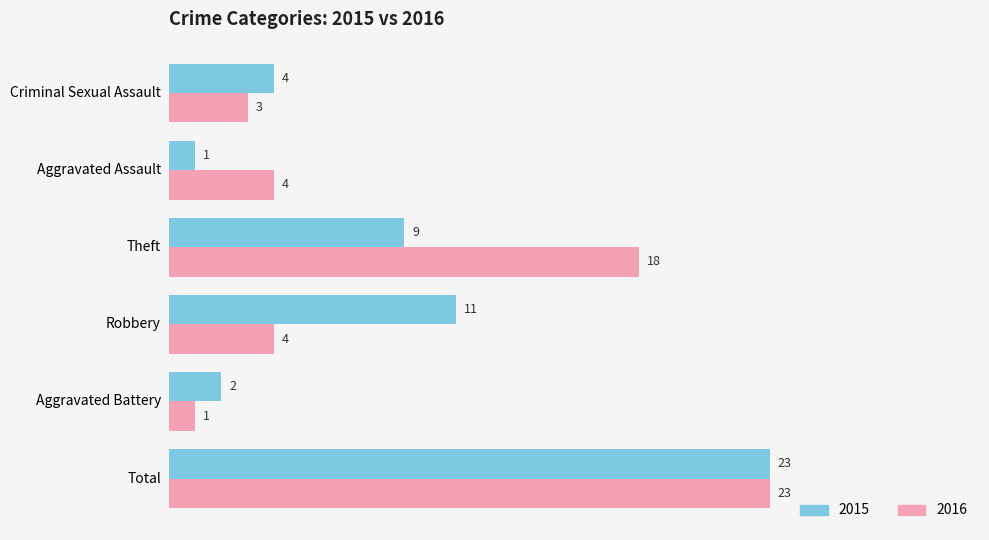

What is the greatest value displayed?

23